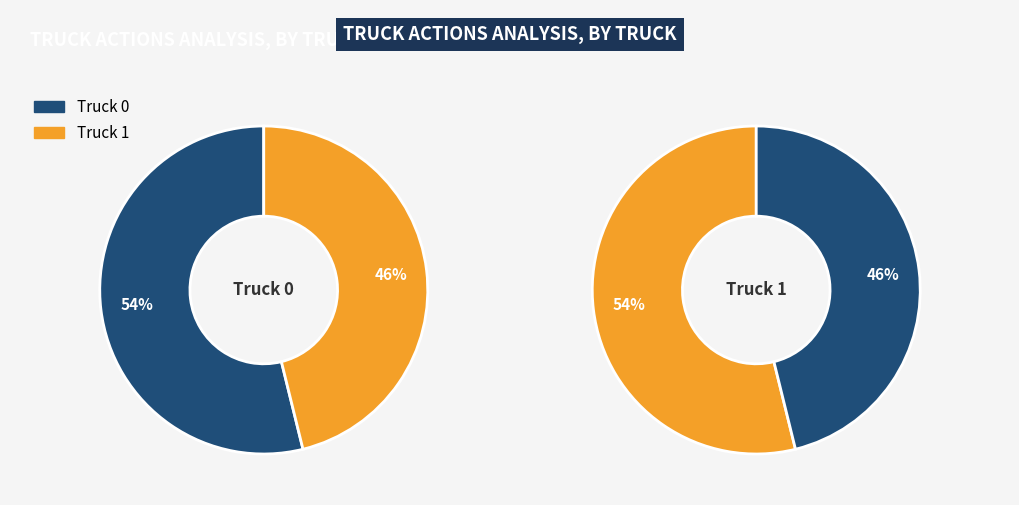

Is Truck 0 the majority of the pie?

Yes